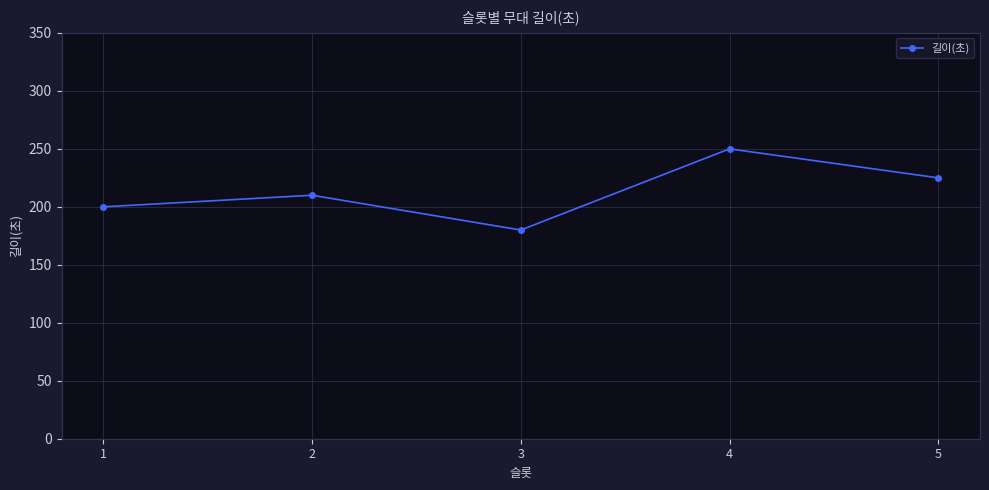

What is the sum of all values?

1065